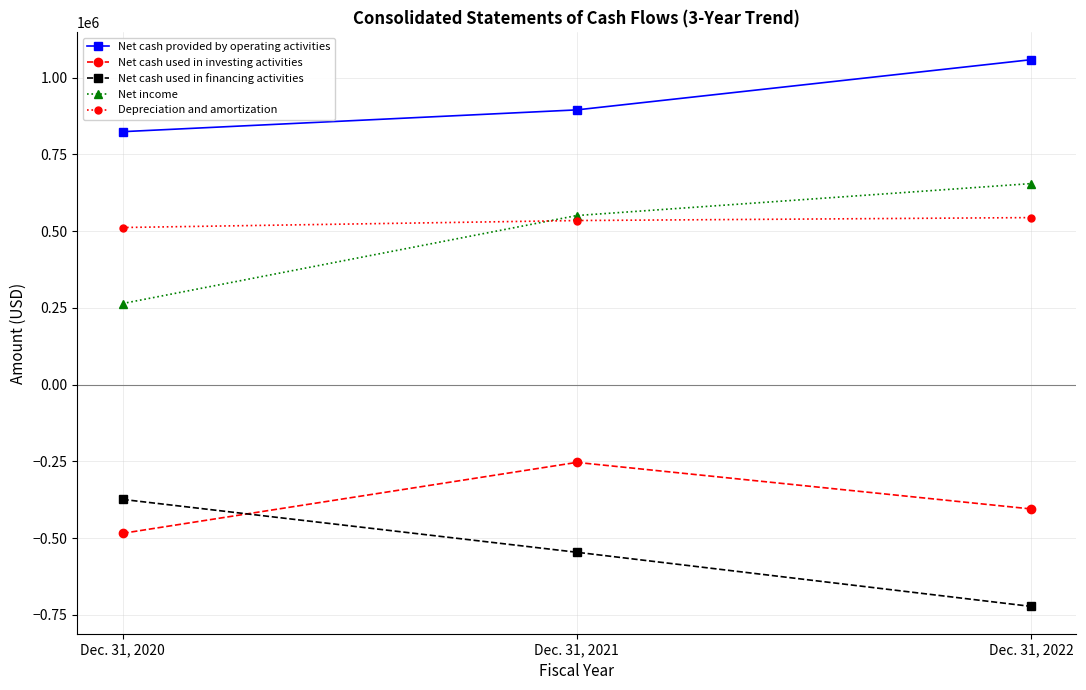

What is the sum of the Depreciation and amortization values at Dec. 31, 2022 and Dec. 31, 2020?

1055682